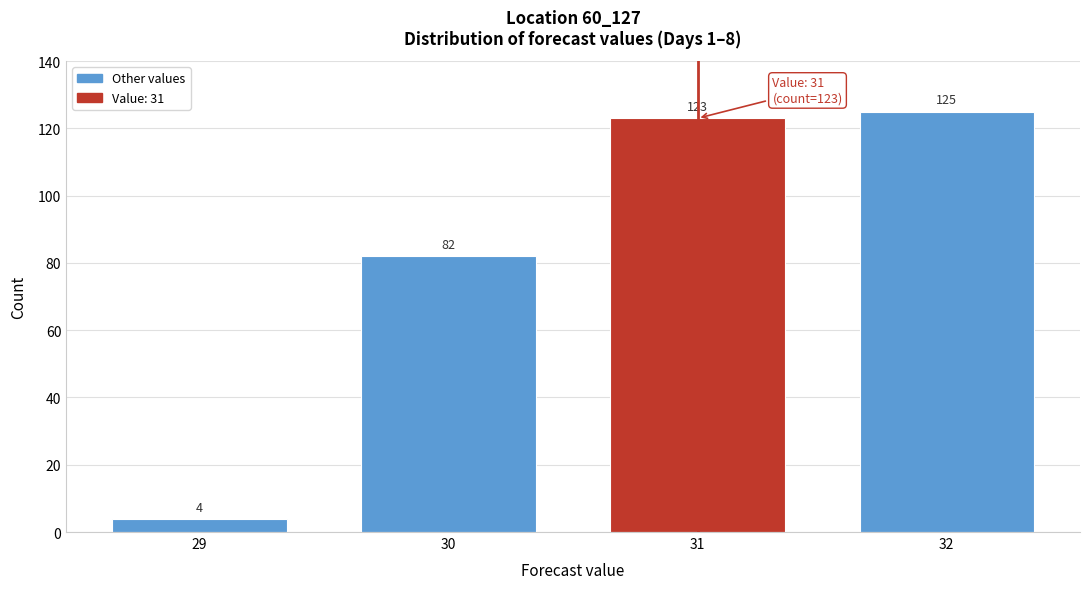

Reading left to right, list all the values displayed in this chart.

29=4	30=82	31=123	32=125